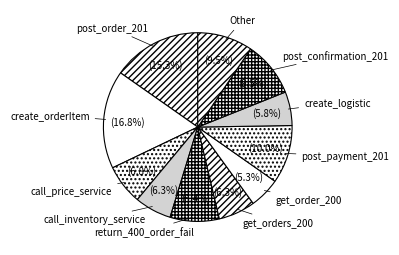

What is the ratio of the value at post_order_201 to the value at call_inventory_service?

2.4